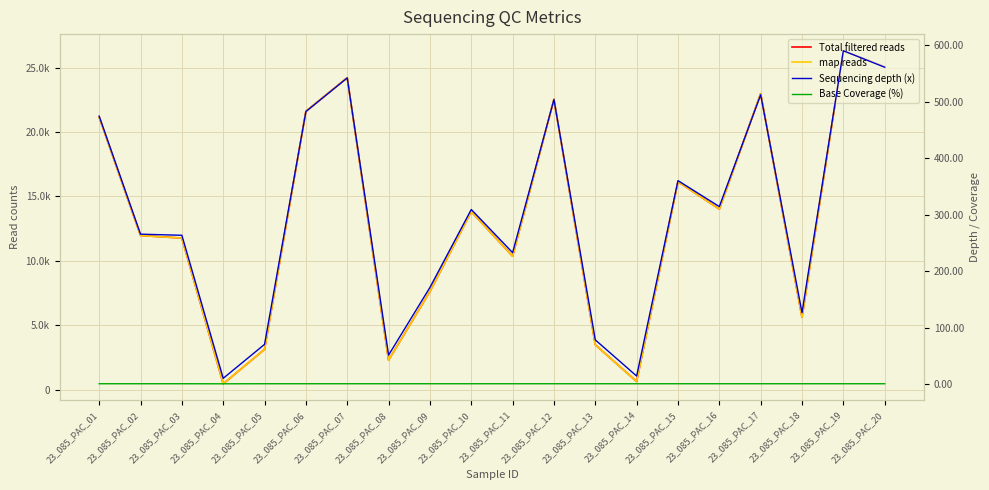

At which category does Base Coverage (%) reach its first local peak?

23_085_PAC_09